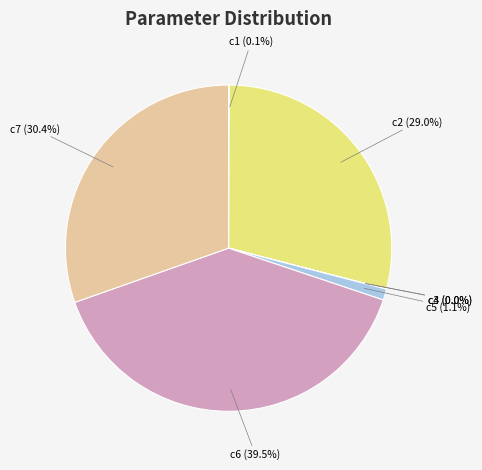

Is there a majority slice in this chart?

No